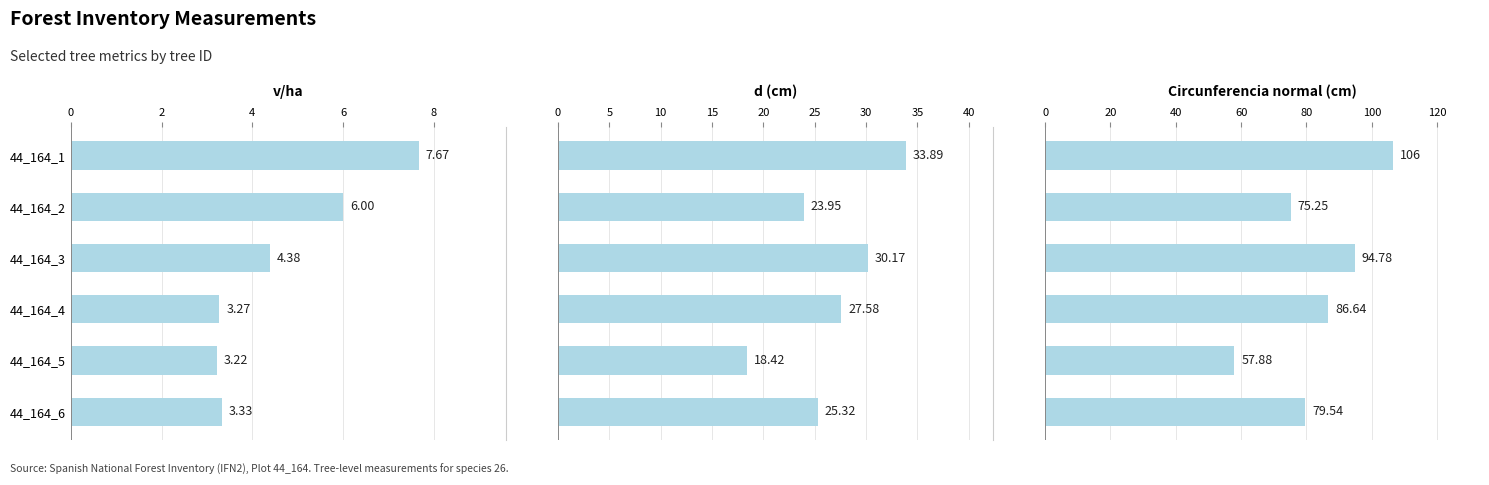

Which series has the largest total across all categories?

circunferencia normal